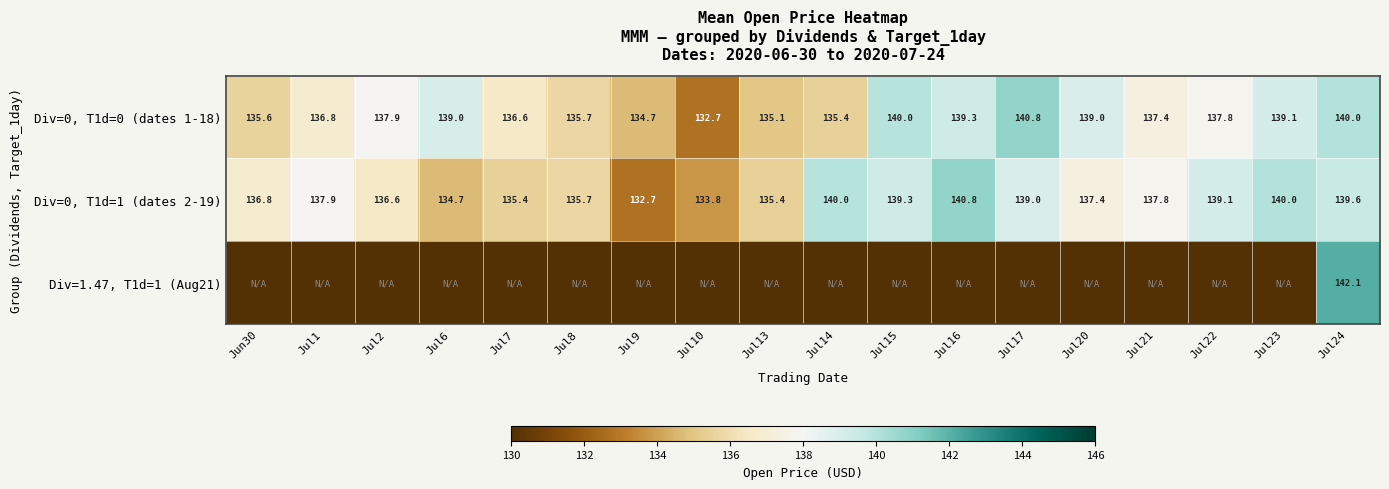

The Div=0, T1d=1 (dates 2-19) series shows 139.6 at Jul24. True or false?

True